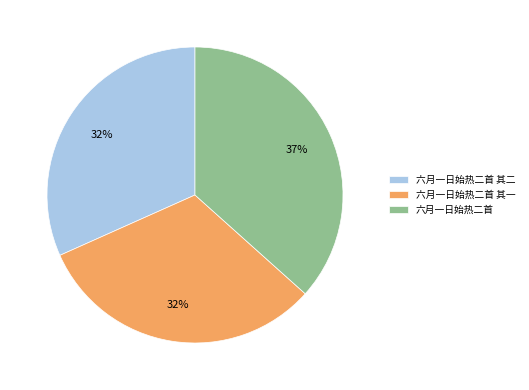

Count the number of slices in the pie.

3